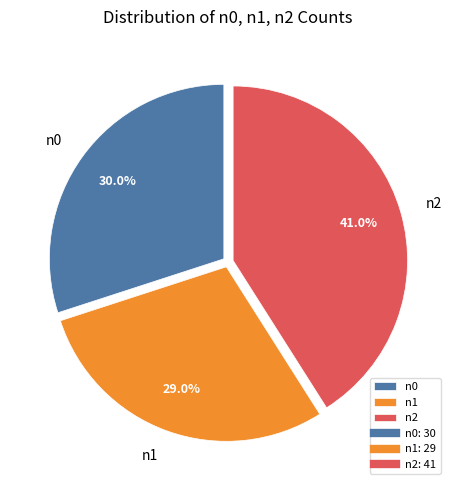

Rank the categories by value from lowest to highest.

n1, n0, n2